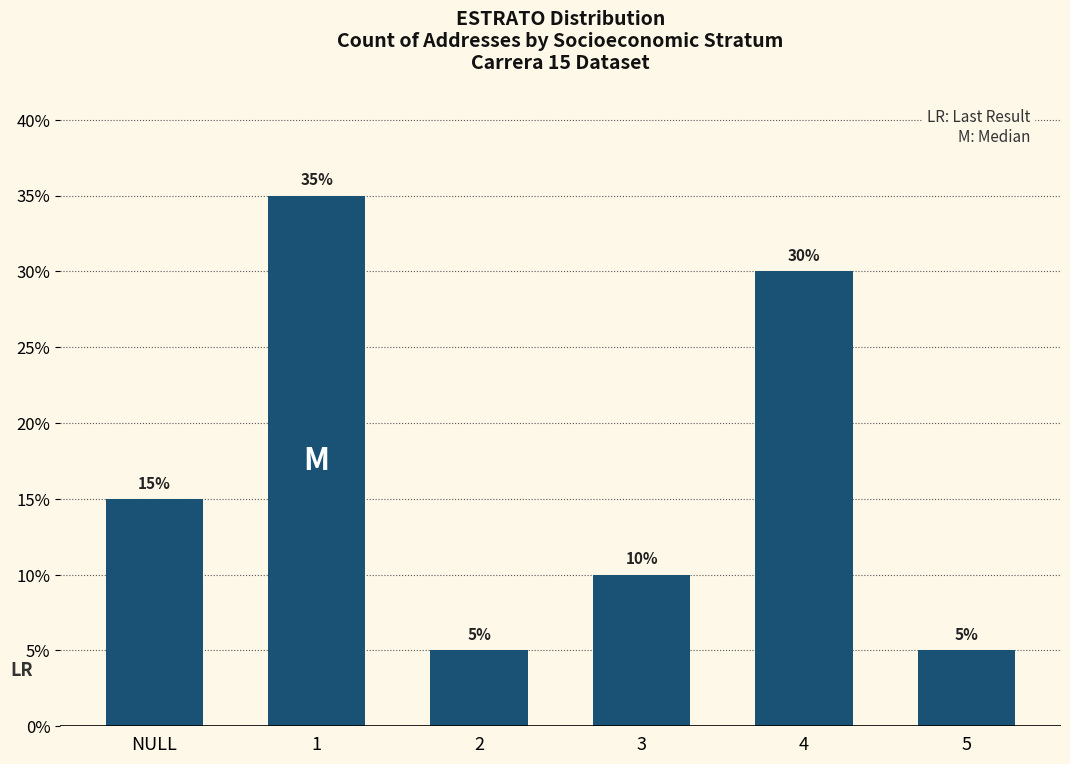

True or false: the data shows 5 at 5.

True